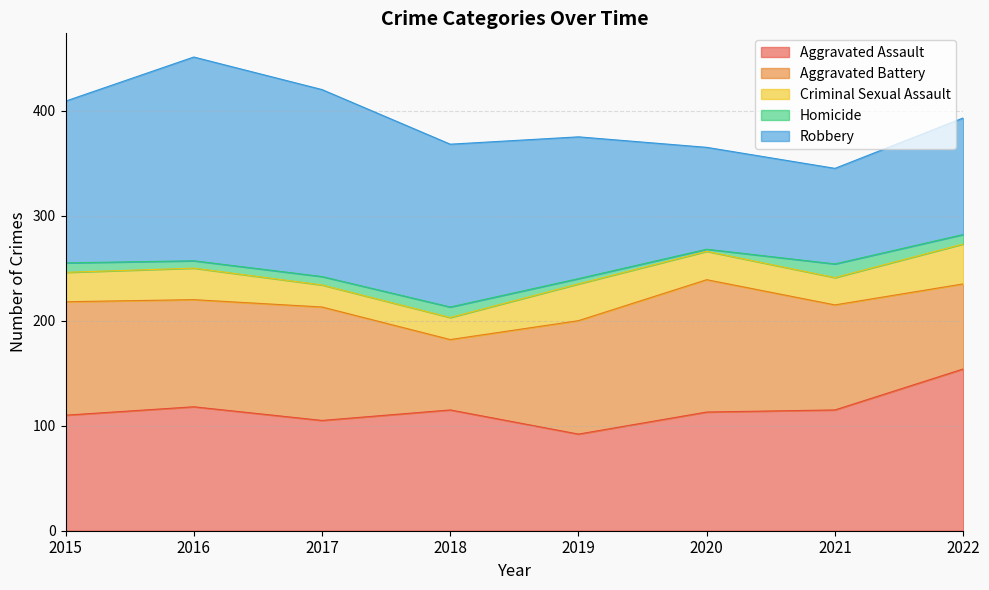

At which label is Homicide closest to 7?

2016